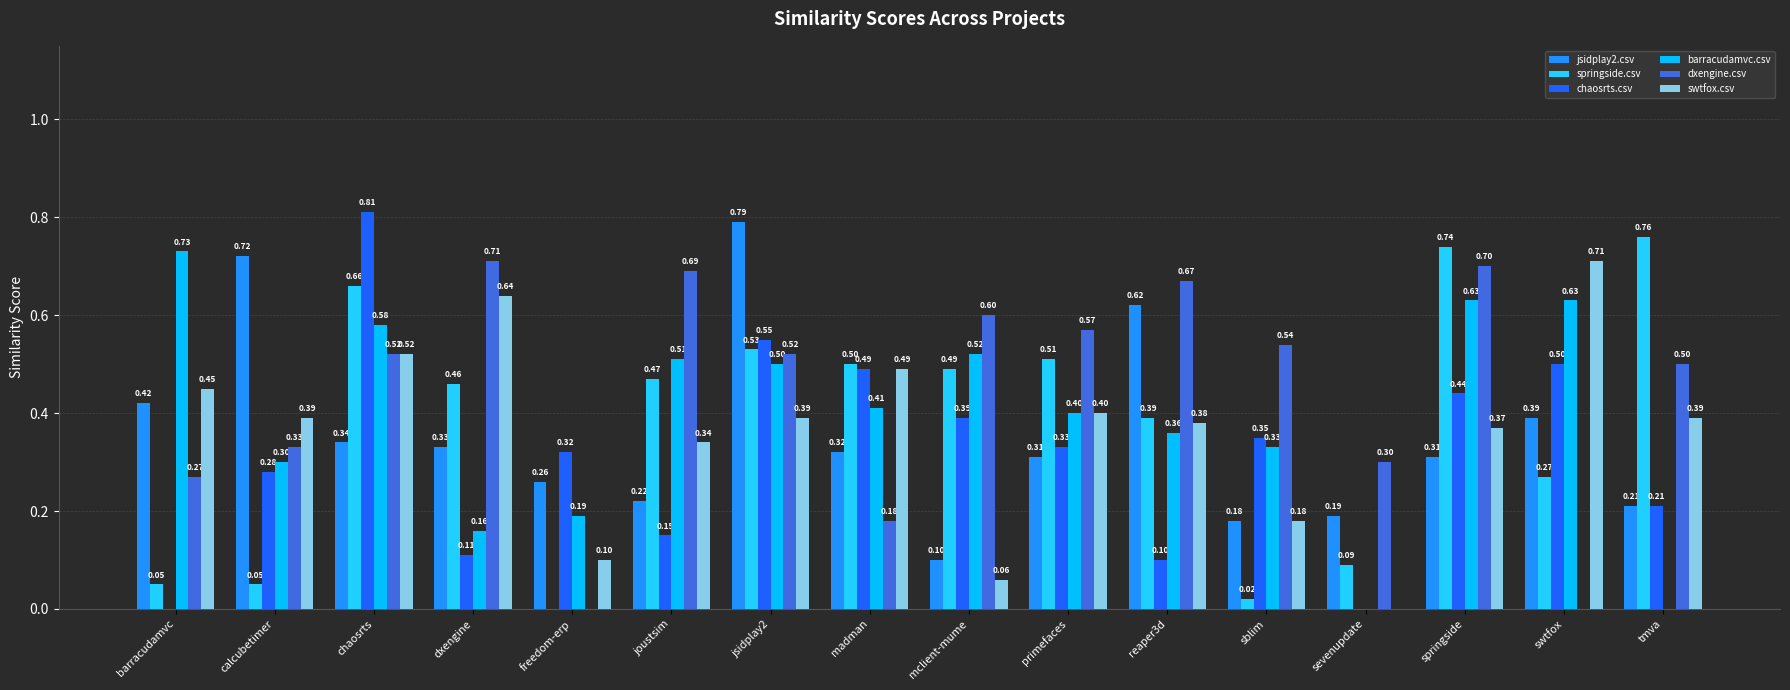

Which category has the highest value in the barracudamvc.csv series?

barracudamvc